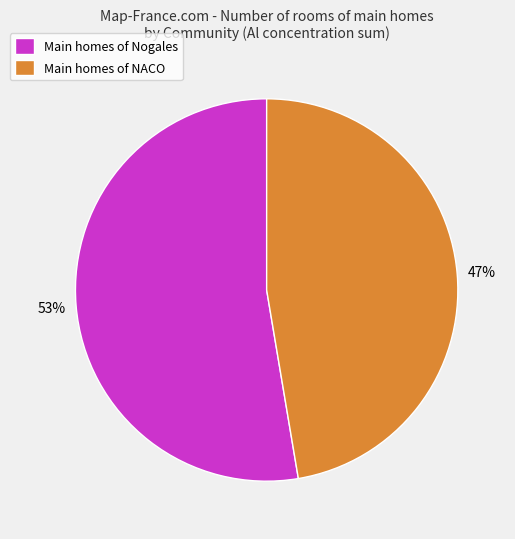

Count the number of slices in the pie.

2